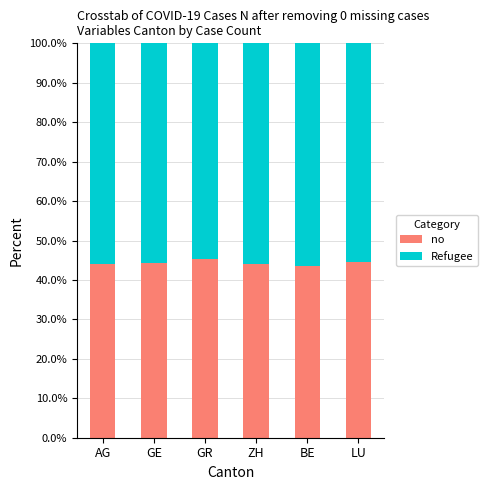

The no series shows 65.2 at LU. True or false?

False